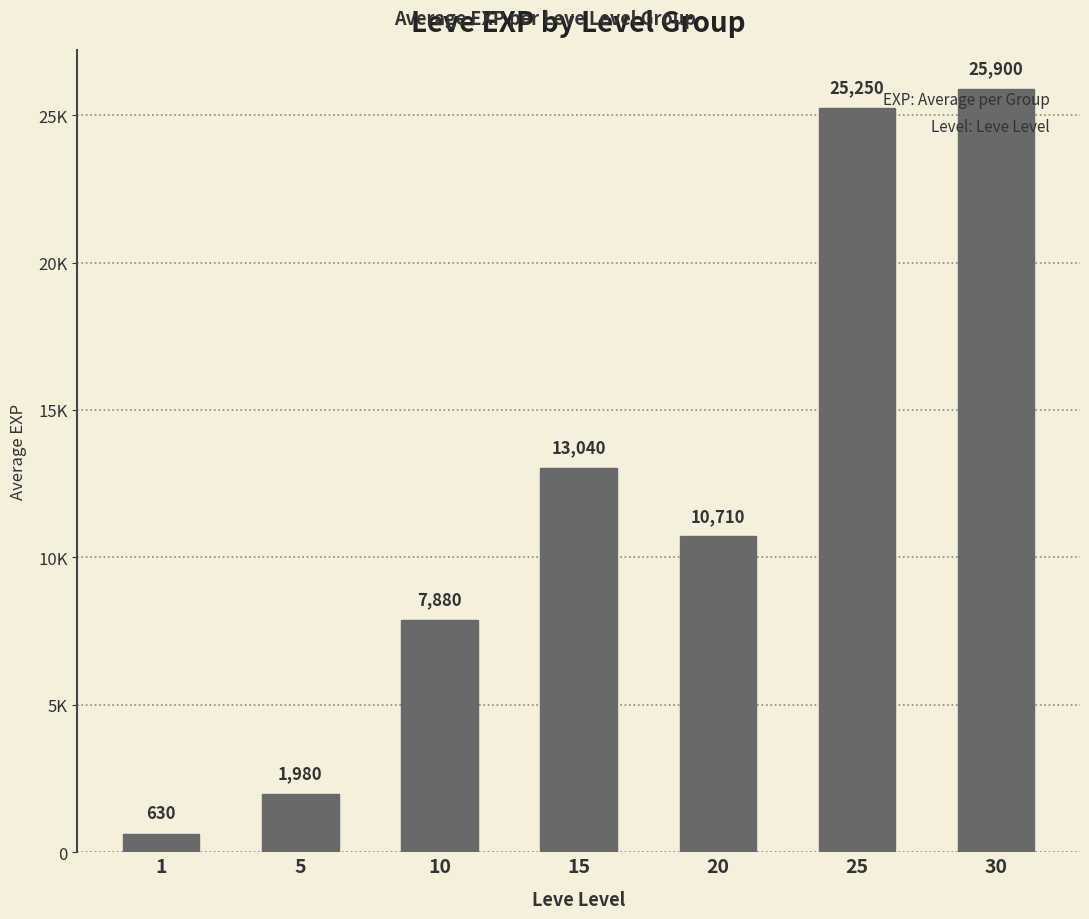

What is the difference between the maximum and second lowest values?

23920